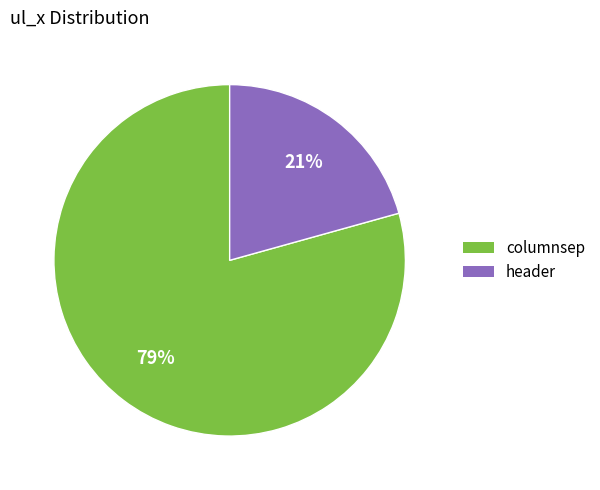

To the nearest percent, what percentage of the pie is columnsep?

79%